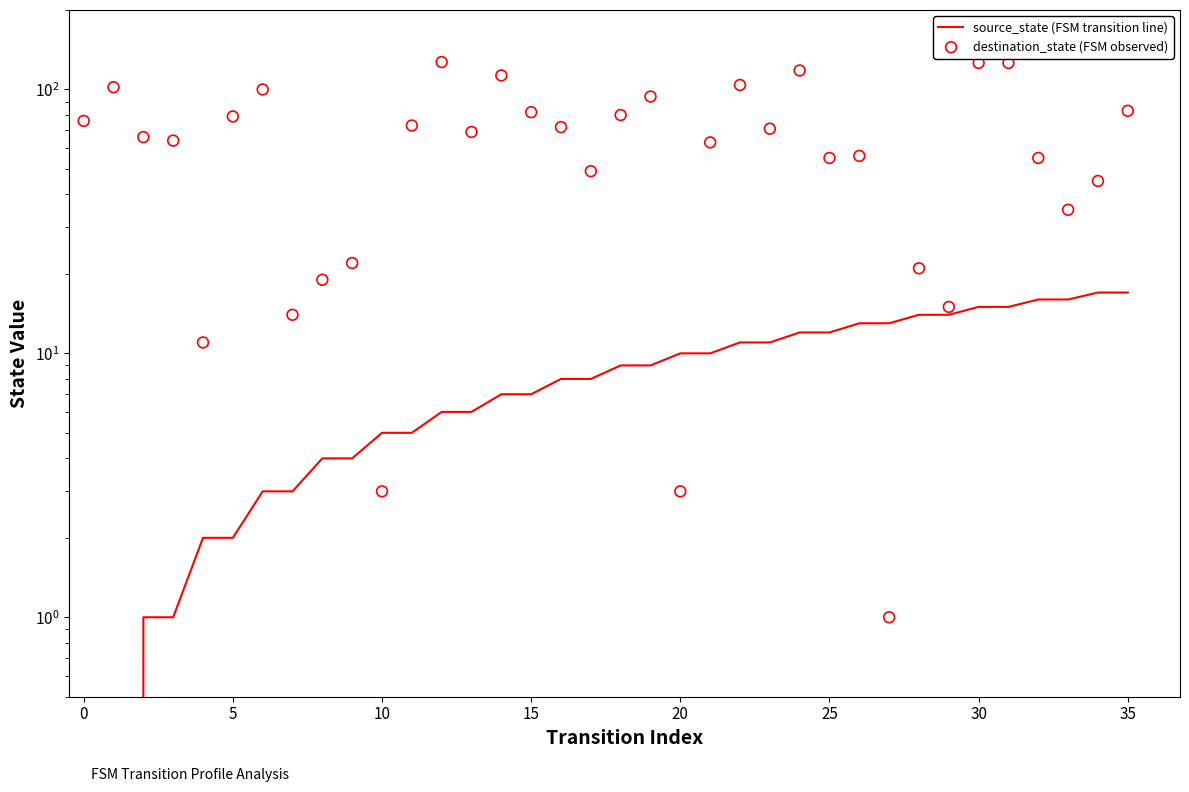

Which series reaches the minimum Y coordinate?

source_state (FSM transition line)